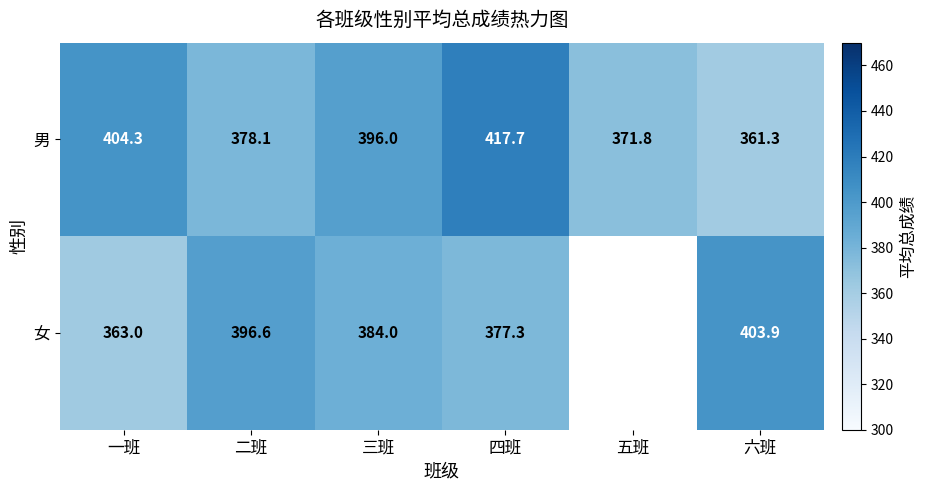

Between 四班 and 六班, which series saw the biggest shift?

男